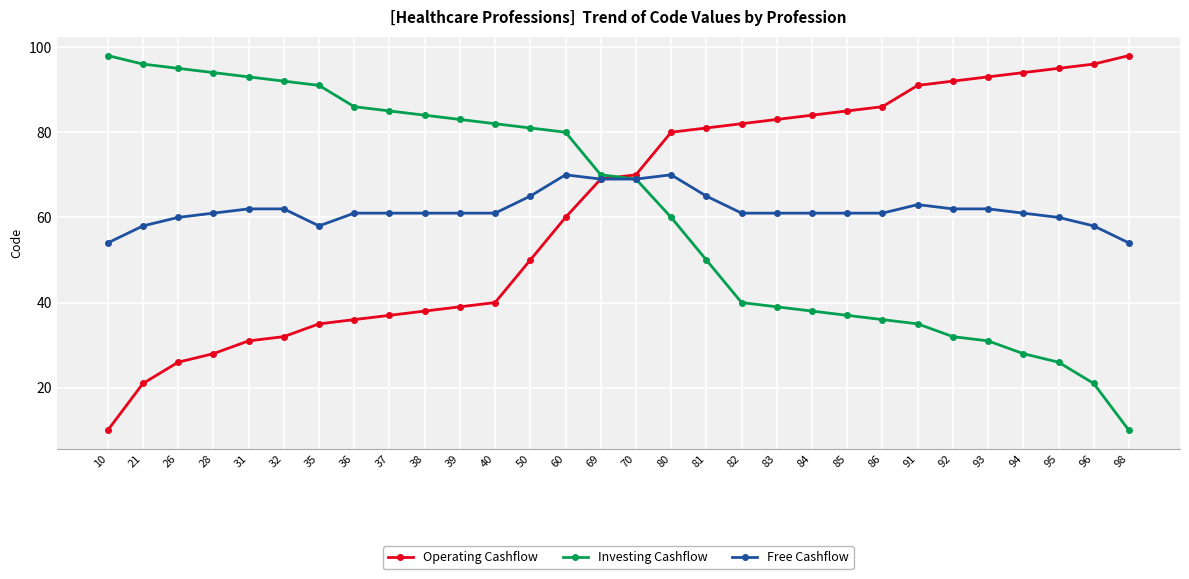

How many intersections are there between Operating Cashflow and Investing Cashflow?

1